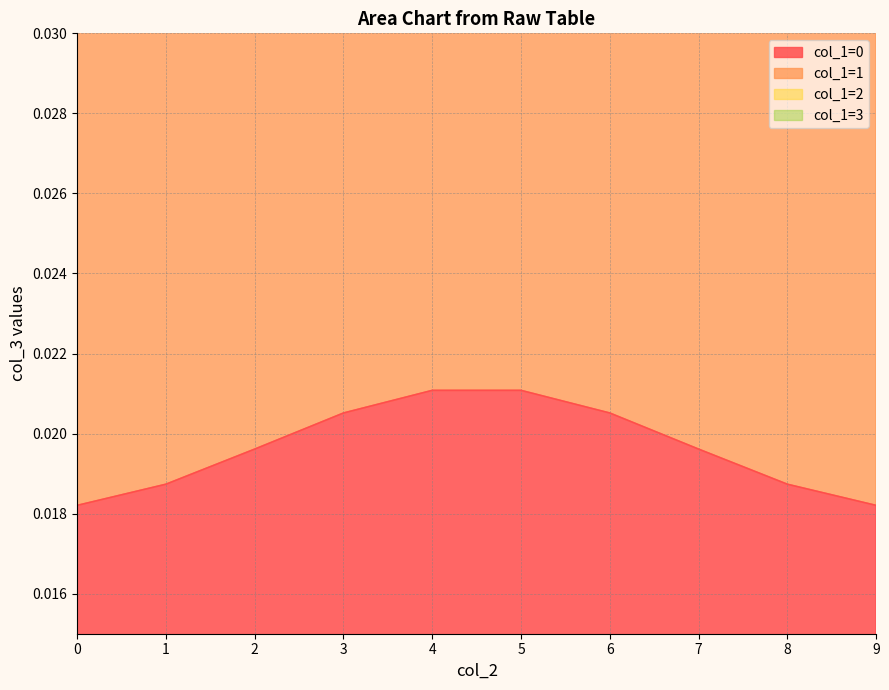

Does the chart have visible grid lines?

Yes